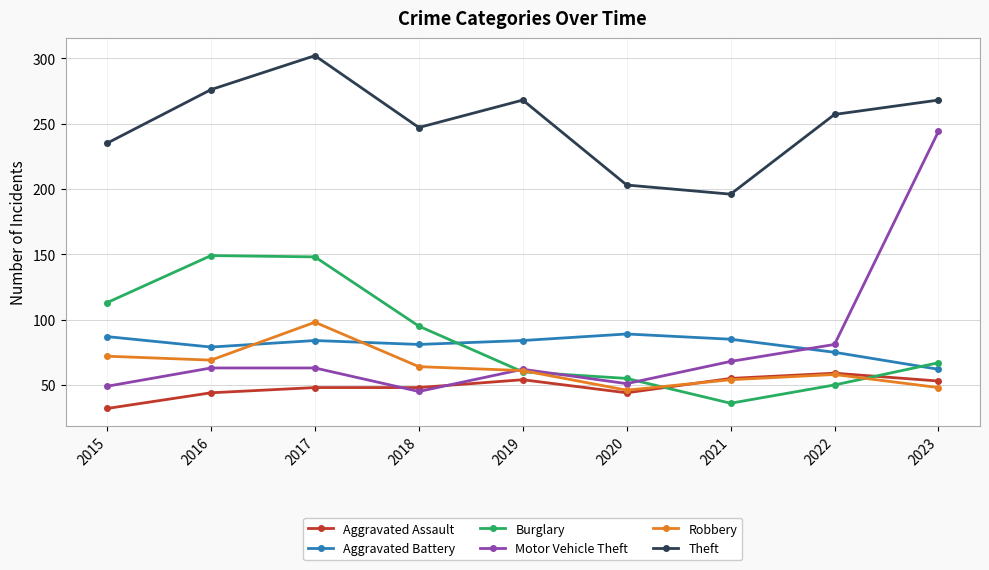

What is the sum of all Motor Vehicle Theft values?

726